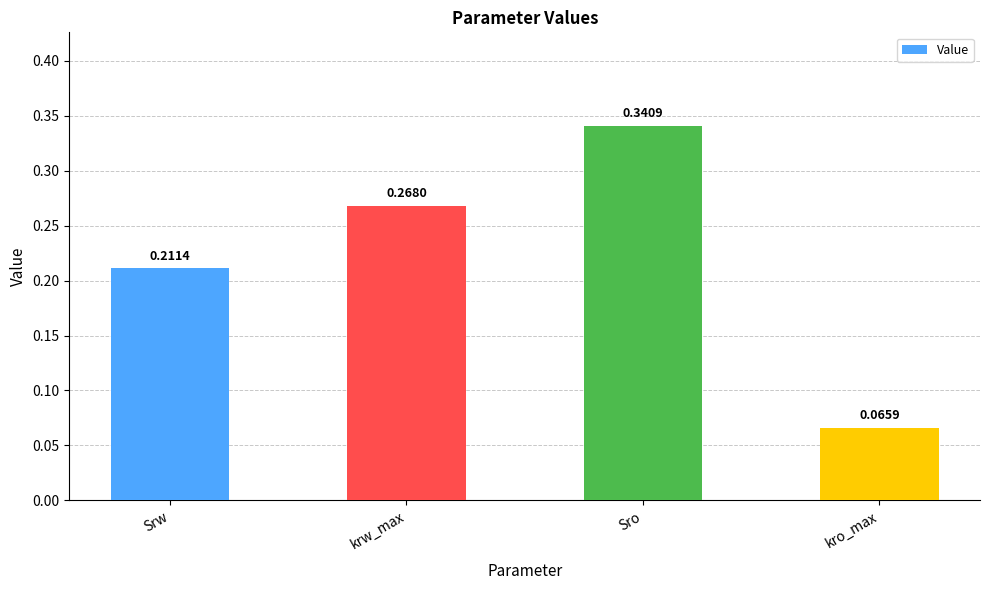

Which category has the highest value across all series?

Sro